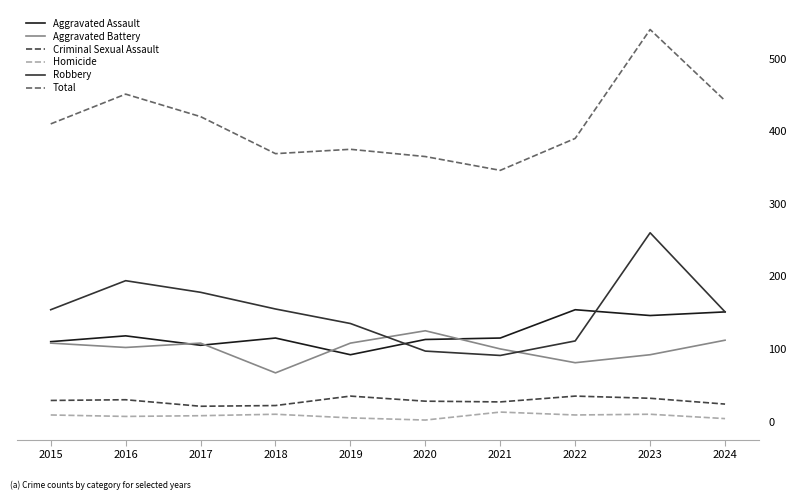

What is the smallest value displayed?

2